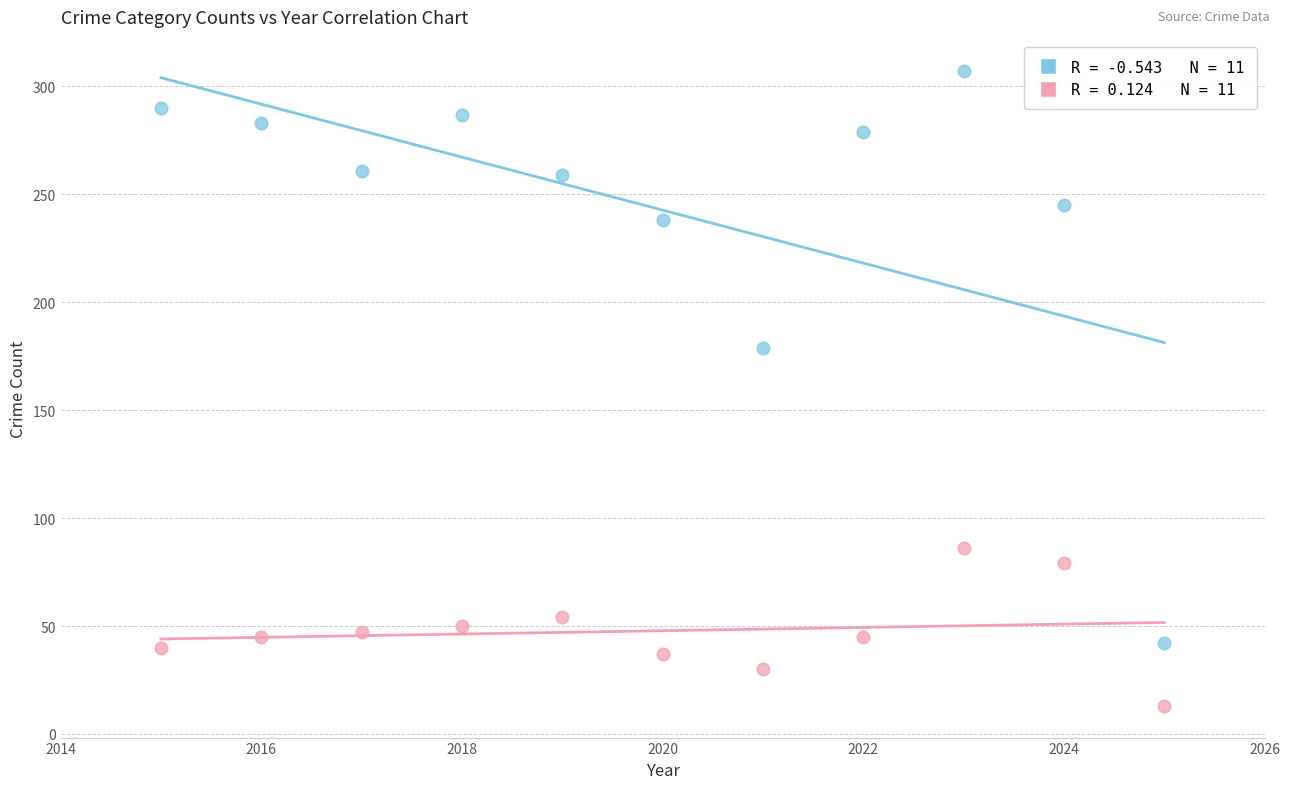

Across all series, what Y value is closest to 160?

179